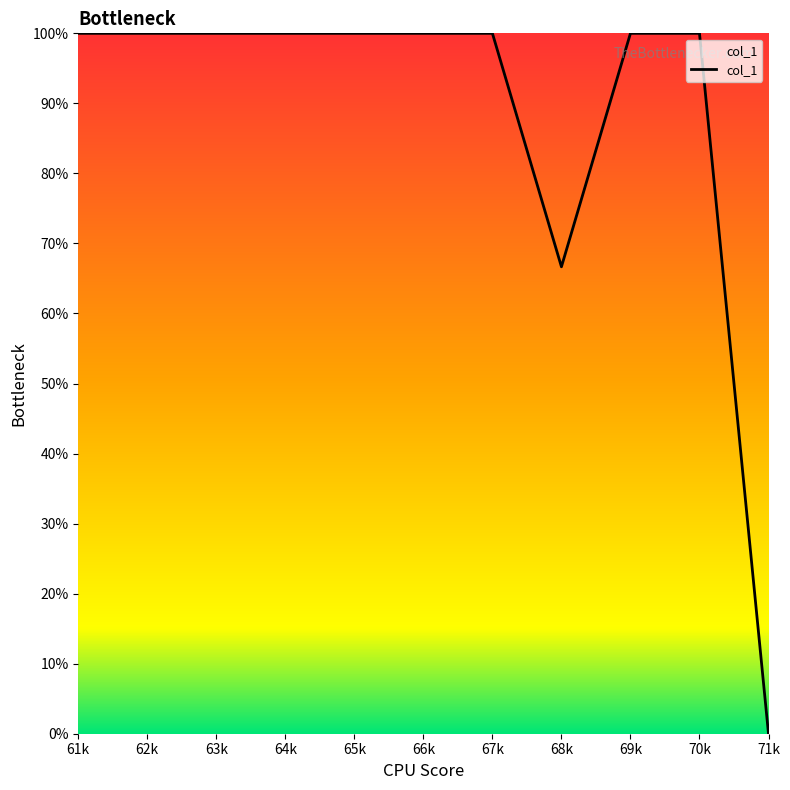

Approximately how many times larger is the value at 69k compared to 70k?

1.0